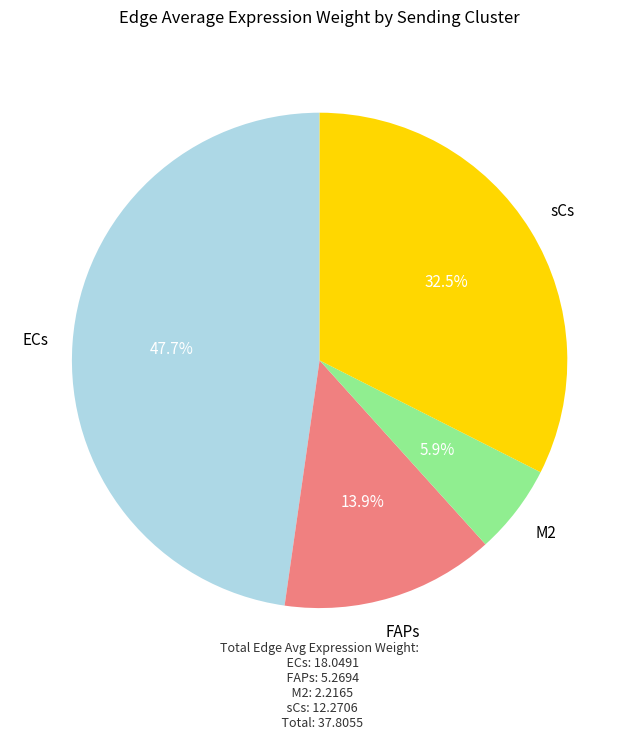

To the nearest percent, what portion does FAPs represent?

14%